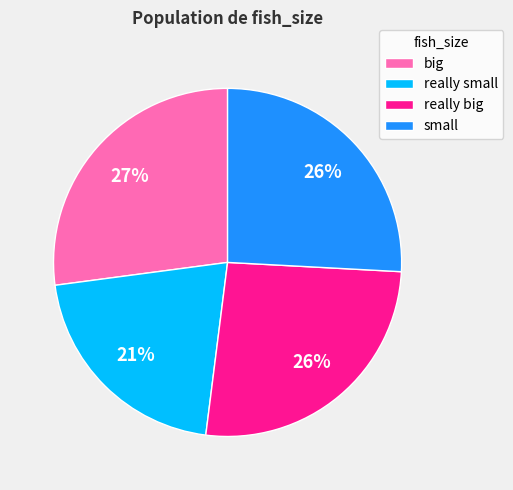

Do big and small together represent more than half of the pie?

Yes